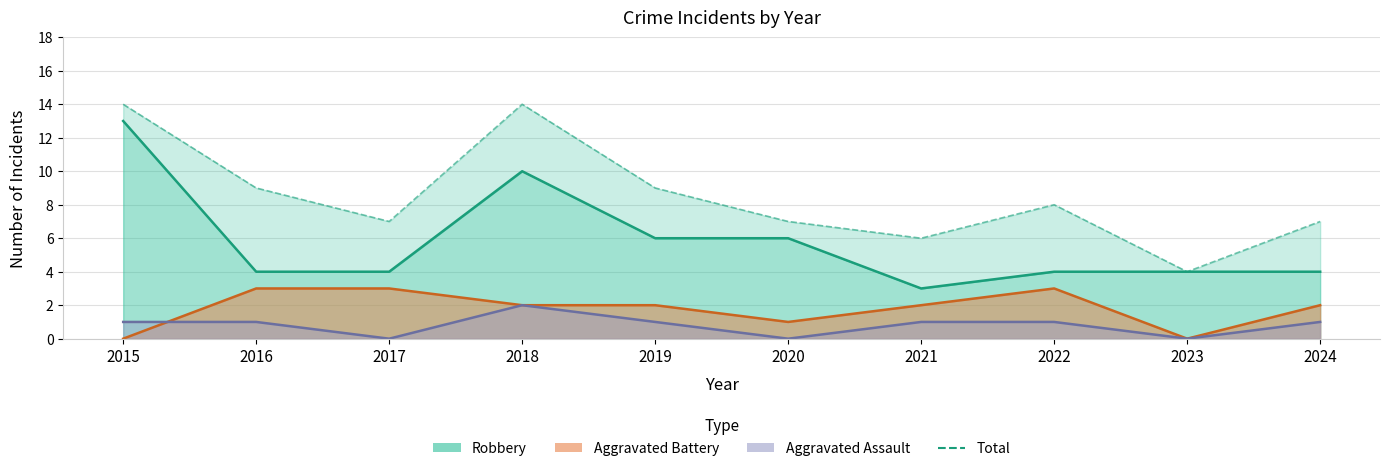

Where does the data first go above 8?

2015